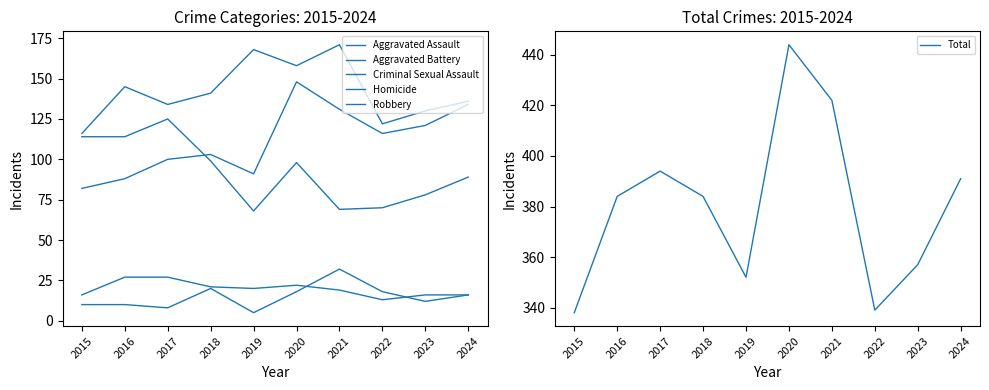

What is the spread (max minus min) of values at 2022?

326